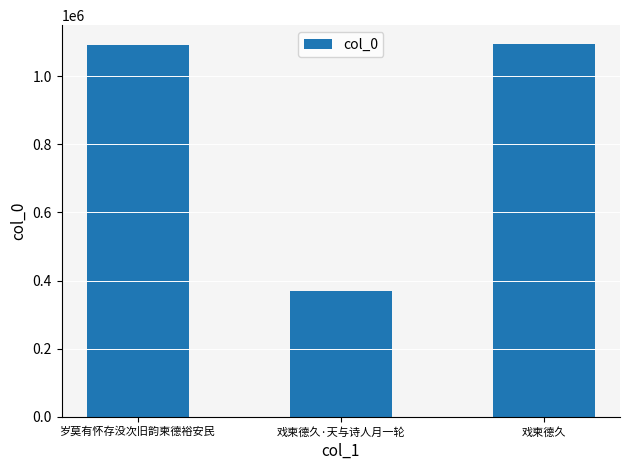

Is it true that the value at 戏柬德久 is 1710002?

False